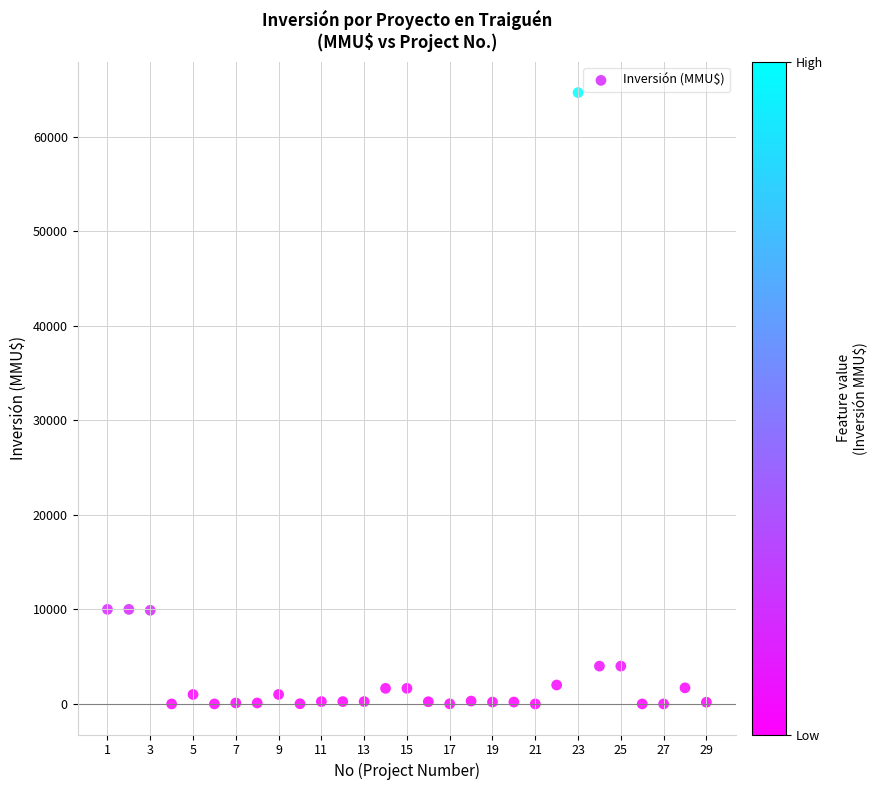

What is the range of Y values (max minus min)?

64655